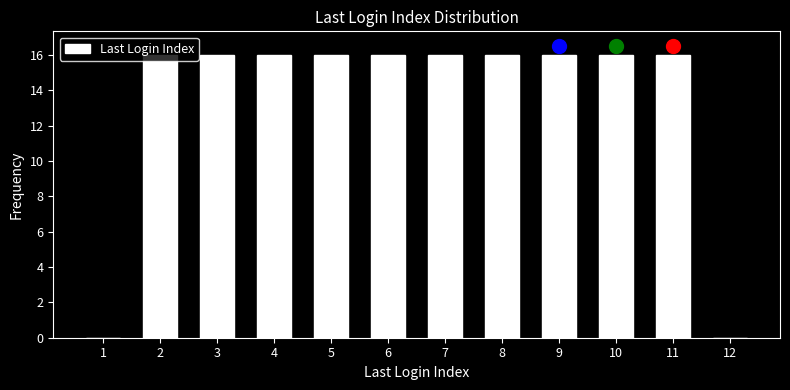

The chart shows a value of 9 at 4. True or false?

False